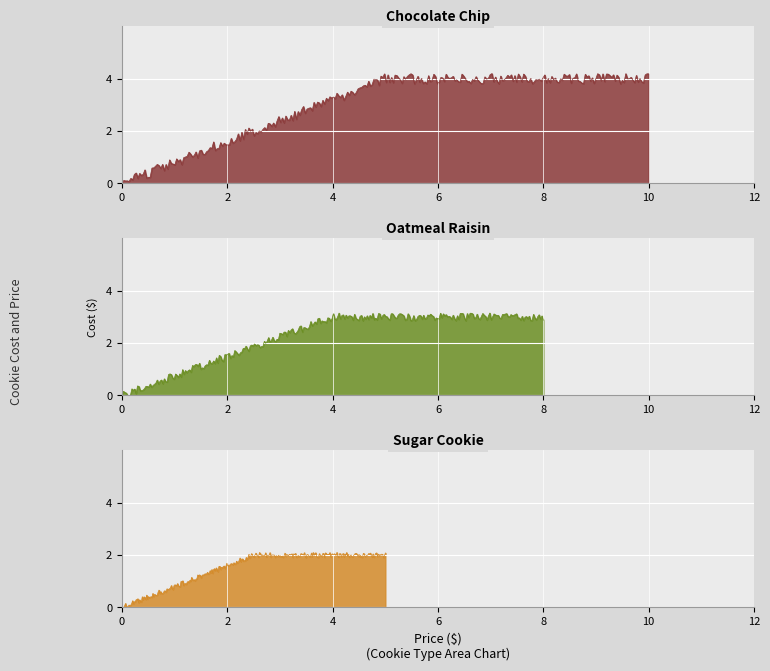

At Cost, list the series in order from smallest to largest.

Sugar Cookie, Oatmeal Raisin, Chocolate Chip